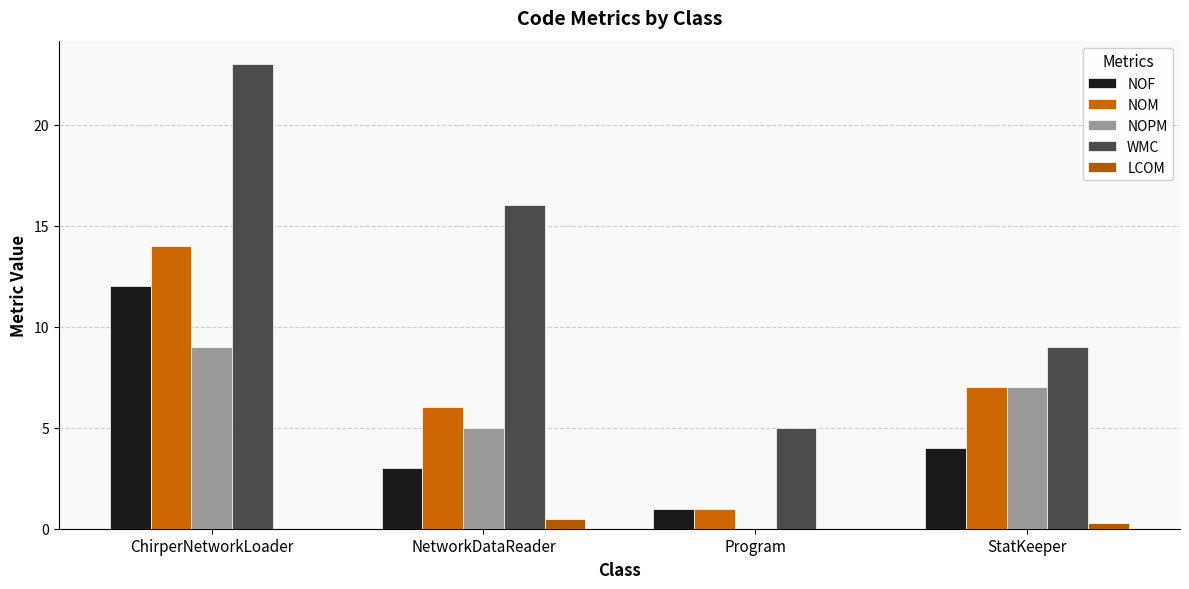

What is the value of the NOM bar at the 1st from the left?

14.0